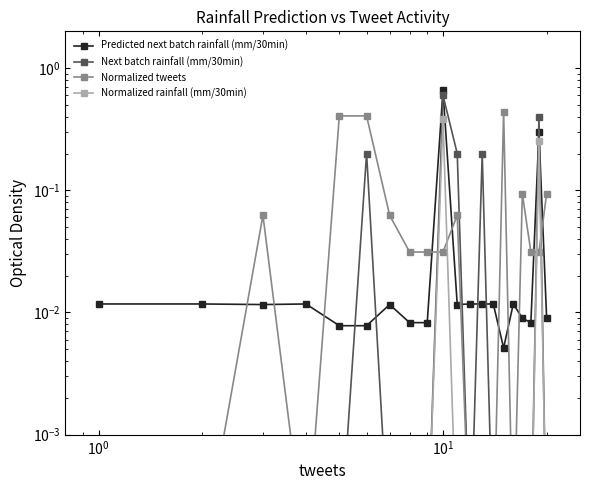

What is the maximum value for Normalized tweets?

0.4